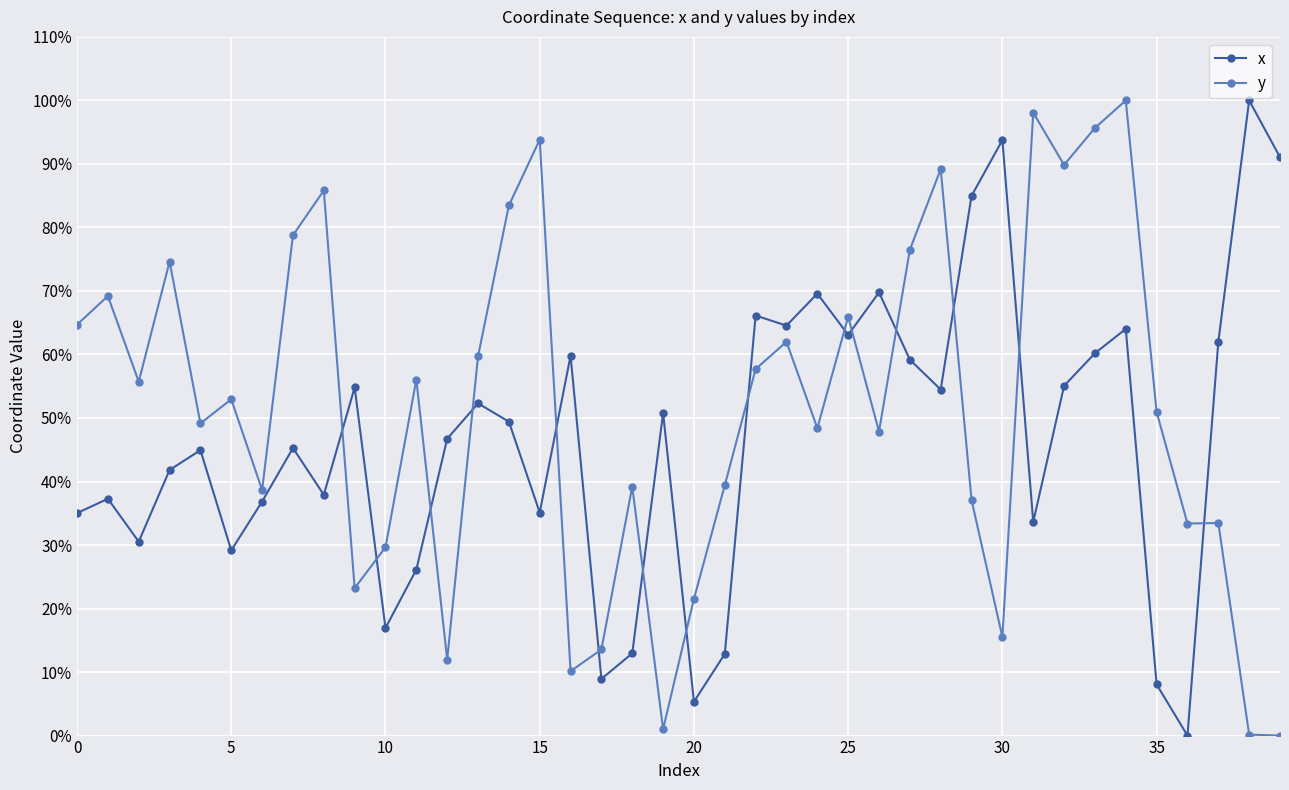

How many values in the y series exceed 52?

20